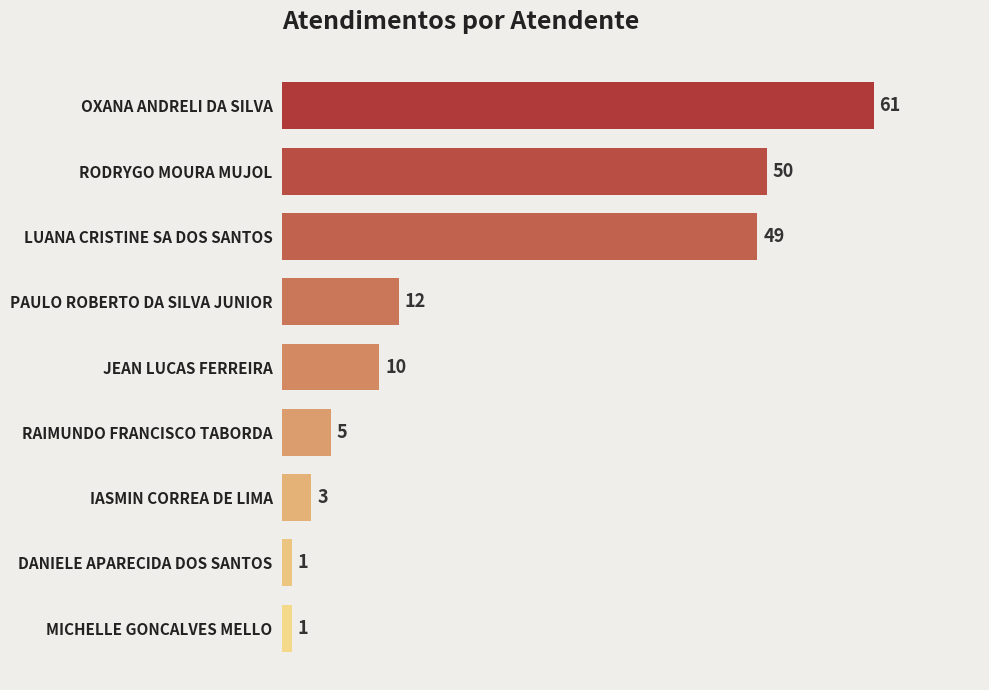

What is the difference between the second highest and second lowest values?

49